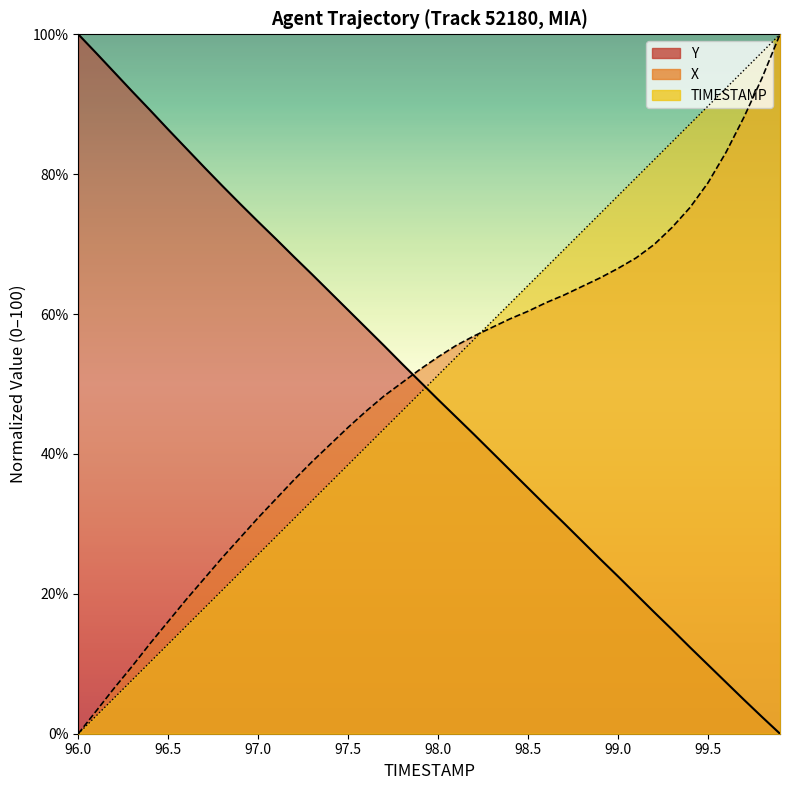

Which series ends up on top after the final intersection of Y and TIMESTAMP?

TIMESTAMP